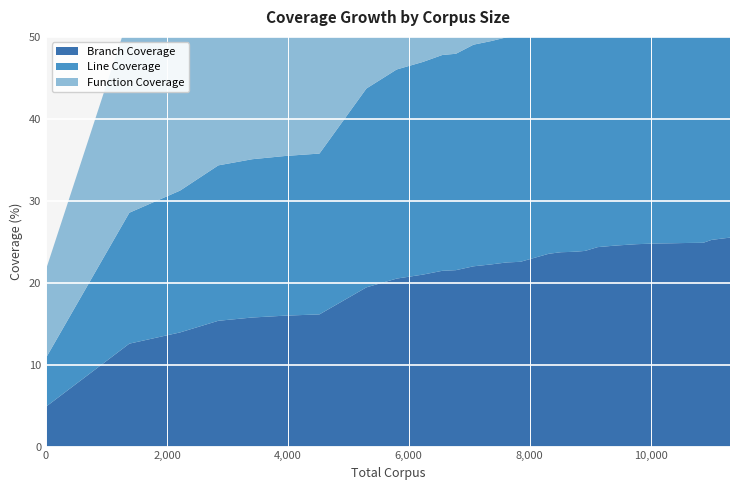

Reading left to right, list all the values displayed in this chart.

Branch Coverage: 0=4.9	1378=12.6	2217=13.9	2850=15.3	3411=15.8	3963=16.0	4523=16.1	5300=19.4	5800=20.5	6237=21.0	6555=21.4	6781=21.5	7072=22.0	7363=22.2	7619=22.5	7848=22.6	8317=23.5	8519=23.7	8659=23.8	8776=23.8	8917=23.9	9125=24.3	9420=24.5	9769=24.7	9996=24.8	10139=24.8	10343=24.8	10483=24.8	10626=24.9	10769=24.9	10873=24.9	11008=25.2	11201=25.4	11315=25.5
Line Coverage: 0=6.0	1378=16.0	2217=17.3	2850=19.0	3411=19.3	3963=19.5	4523=19.6	5300=24.3	5800=25.5	6237=26.0	6555=26.3	6781=26.4	7072=27.1	7363=27.3	7619=27.5	7848=27.6	8317=28.8	8519=28.9	8659=28.9	8776=28.9	8917=29.1	9125=29.4	9420=29.6	9769=29.7	9996=29.8	10139=29.8	10343=29.8	10483=29.8	10626=29.8	10769=29.8	10873=29.8	11008=30.4	11201=30.6	11315=30.7
Function Coverage: 0=10.8	1378=24.2	2217=25.3	2850=27.3	3411=27.7	3963=27.8	4523=28.0	5300=33.1	5800=34.6	6237=35.3	6555=35.7	6781=35.8	7072=36.7	7363=36.9	7619=37.2	7848=37.2	8317=38.2	8519=38.3	8659=38.3	8776=38.3	8917=38.4	9125=38.6	9420=38.6	9769=38.7	9996=38.8	10139=38.8	10343=38.8	10483=38.8	10626=38.8	10769=38.8	10873=38.8	11008=39.3	11201=39.5	11315=39.6